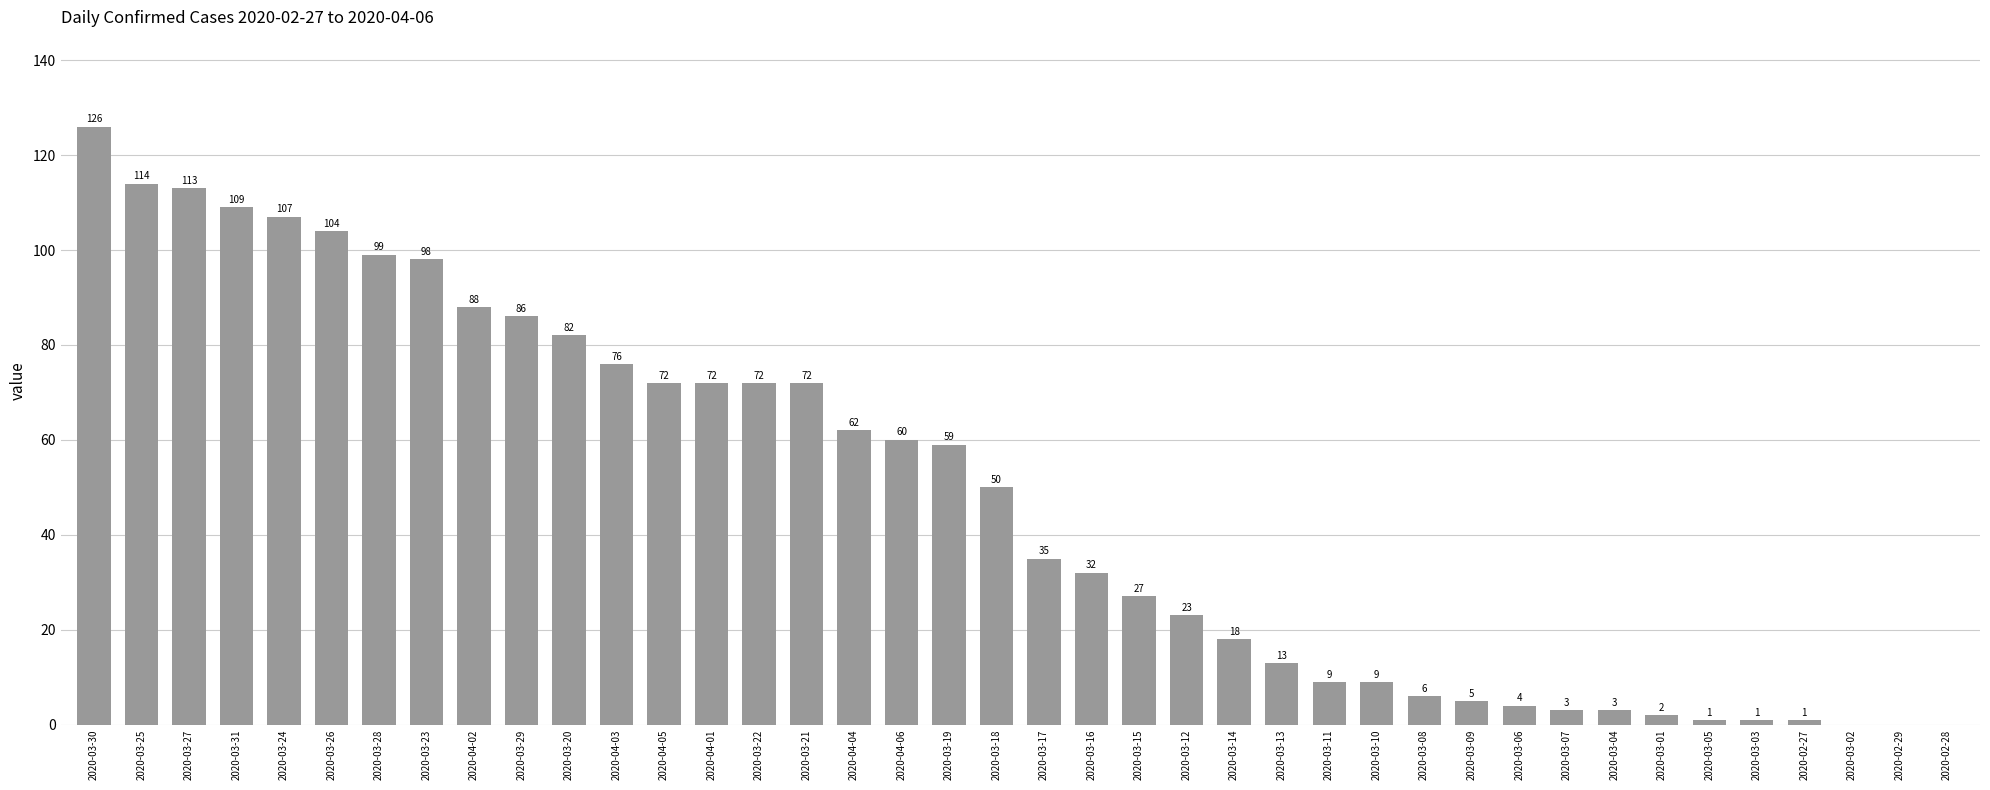

Is it true that the value at 2020-03-25 is 114?

True